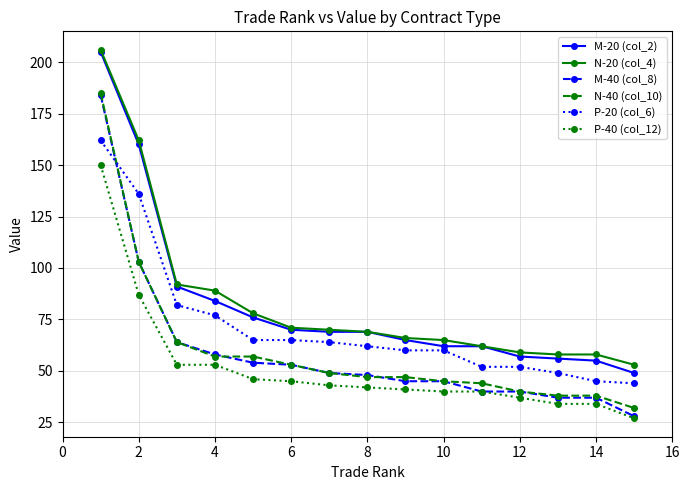

True or false: N-20 (col_4) and M-40 (col_8) intersect in this chart.

False